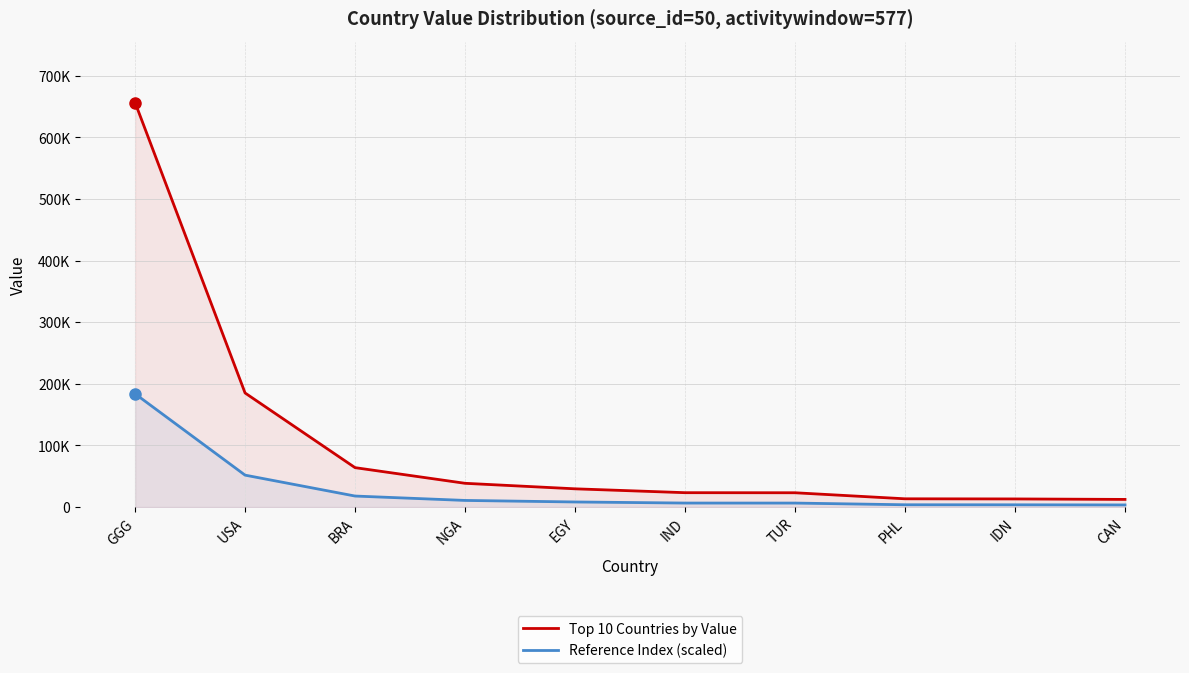

The Top 10 Countries by Value series shows 63989.0 at BRA. True or false?

True